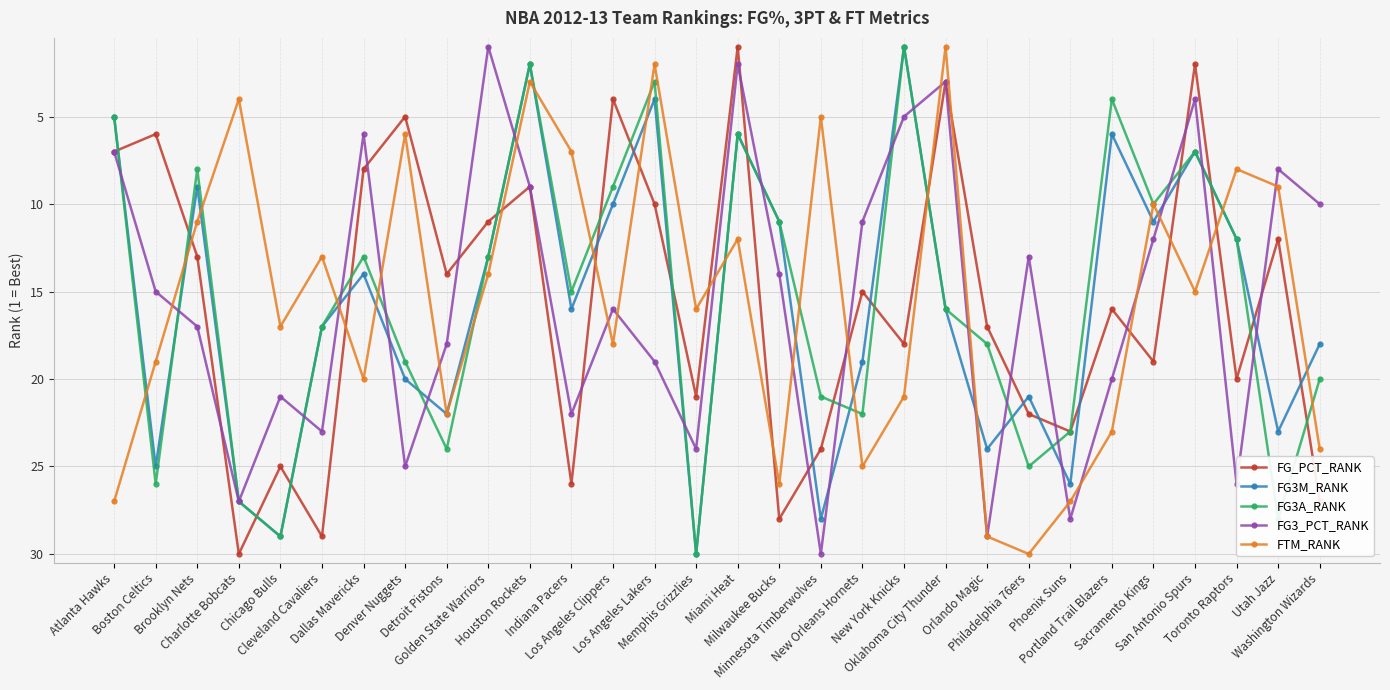

How many series are shown in this chart?

5